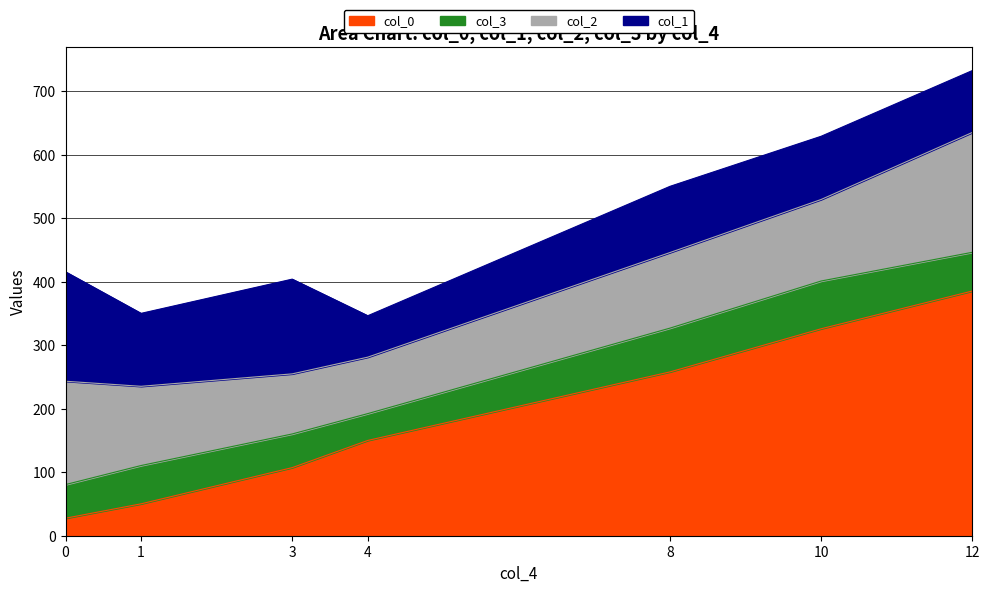

Where is the first local minimum for col_1?

1